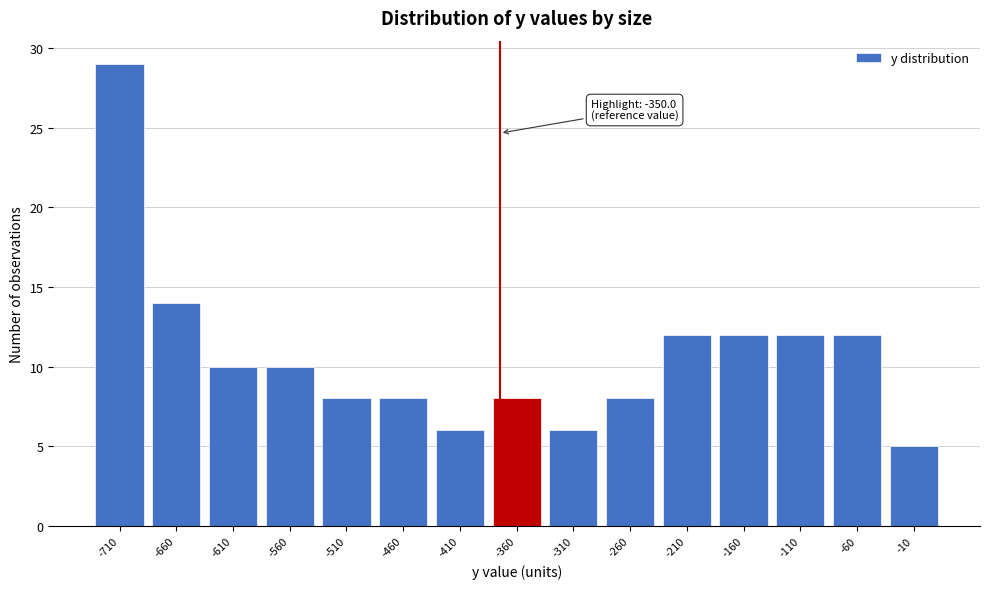

Reading left to right, extract all data points from this chart.

-710=29	-660=14	-610=10	-560=10	-510=8	-460=8	-410=6	-360=8	-310=6	-260=8	-210=12	-160=12	-110=12	-60=12	-10=5